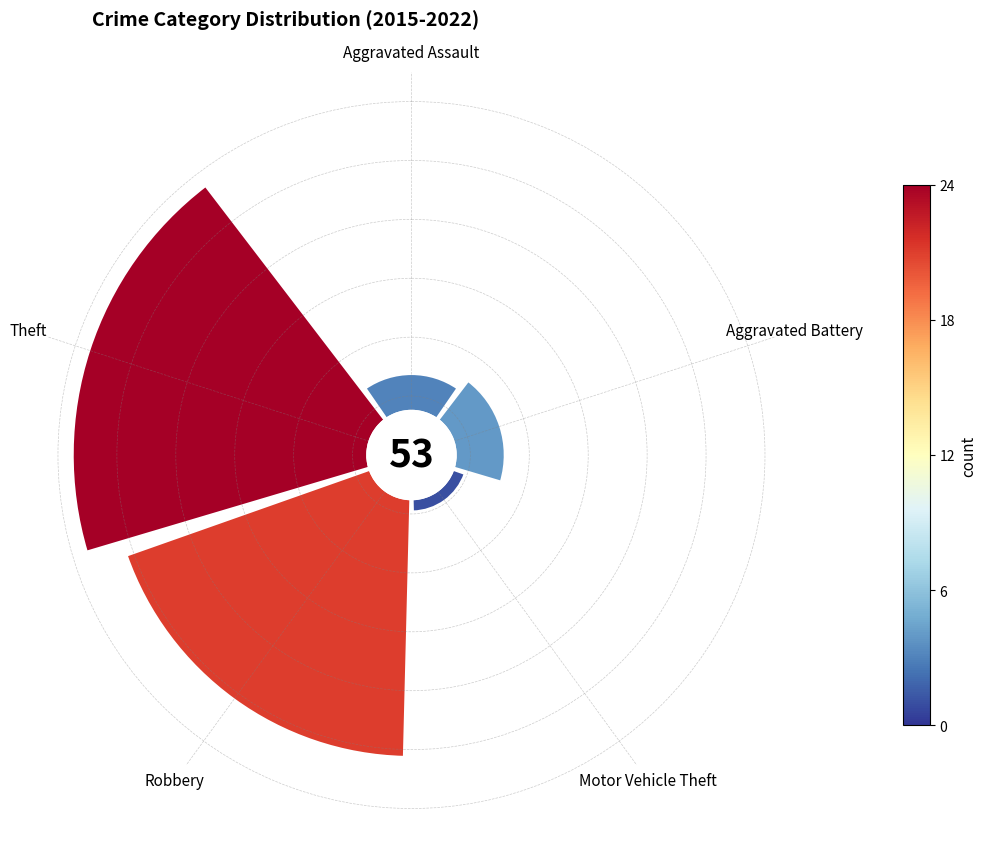

The Aggravated Assault slice represents 6% of the pie. True or false?

True